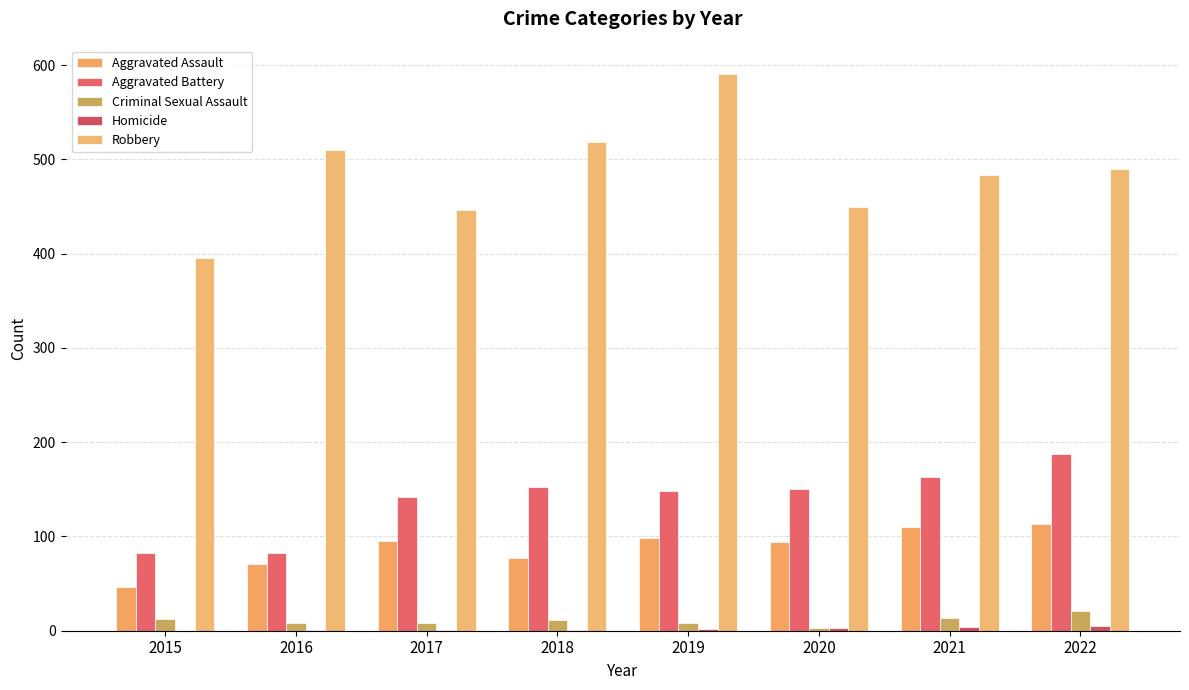

What is the highest value of the Robbery series?

591